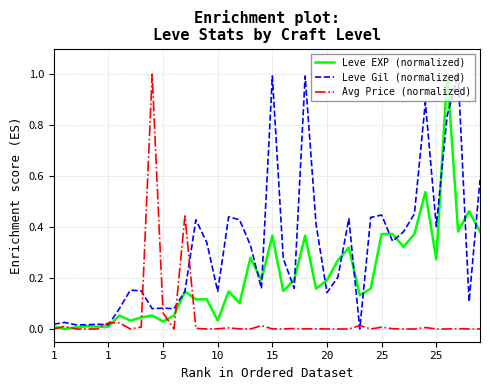

What are all the series names shown in the legend?

Leve EXP (normalized), Leve Gil (normalized), Avg Price (normalized)